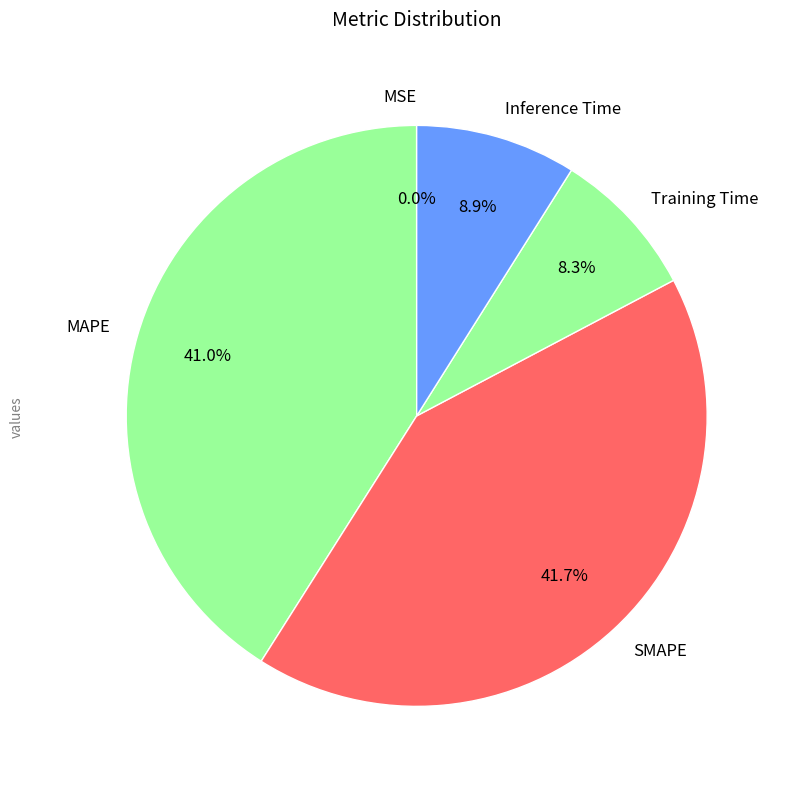

The Inference Time slice represents 23% of the pie. True or false?

False